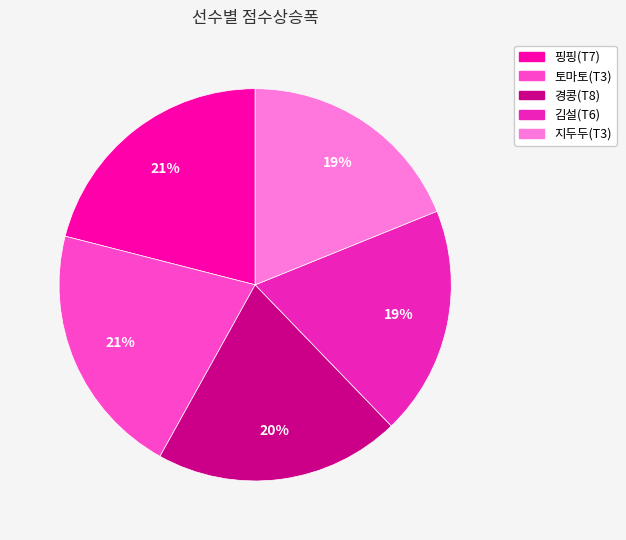

Is the sum of 핑핑(T7) and 지두두(T3) greater than half?

No